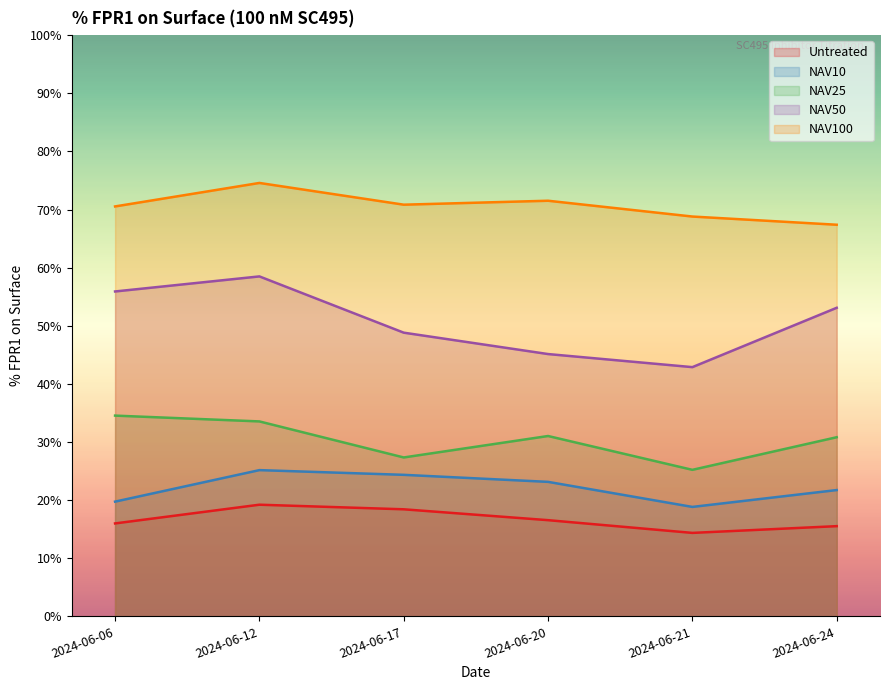

Which category has the lowest value across all series?

2024-06-21